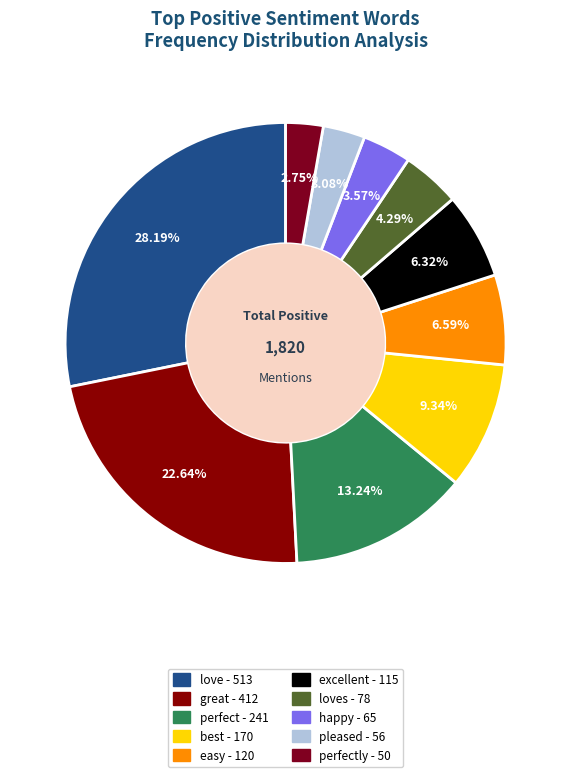

Rank the categories by value from highest to lowest.

love, great, perfect, best, easy, excellent, loves, happy, pleased, perfectly